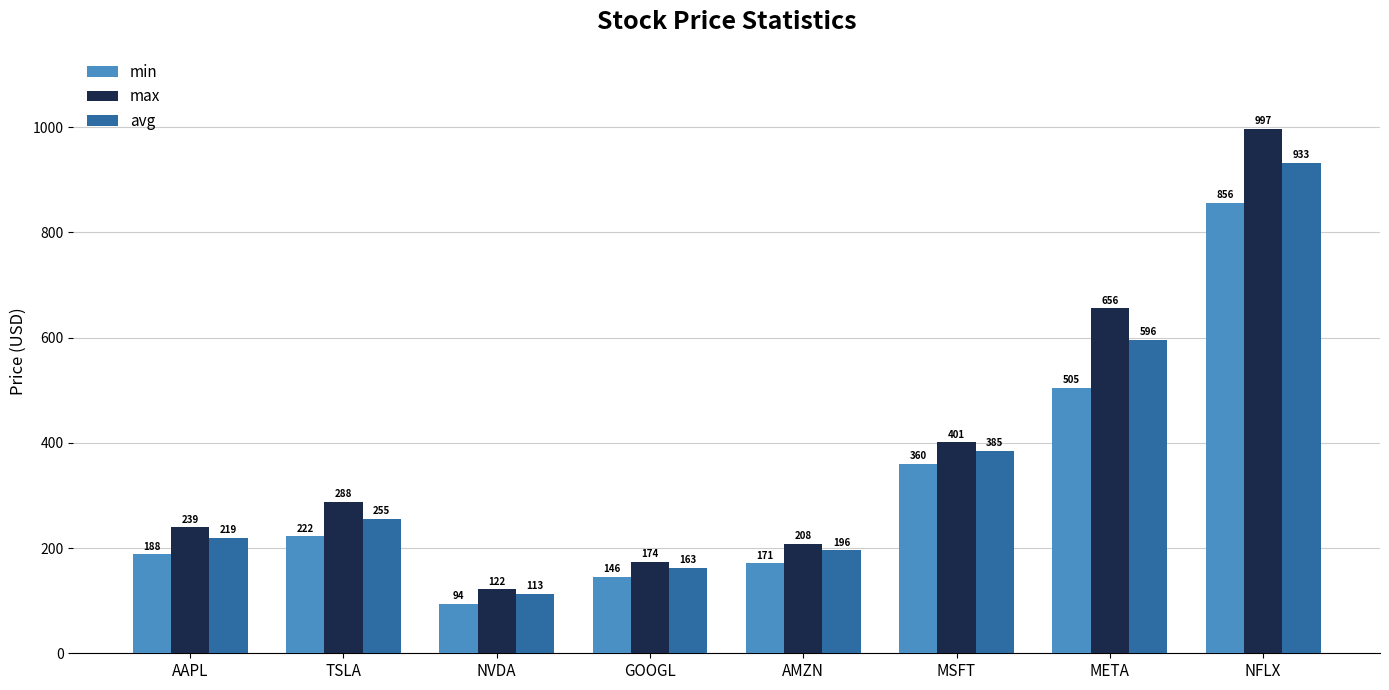

The avg series shows 85.3 at TSLA. True or false?

False